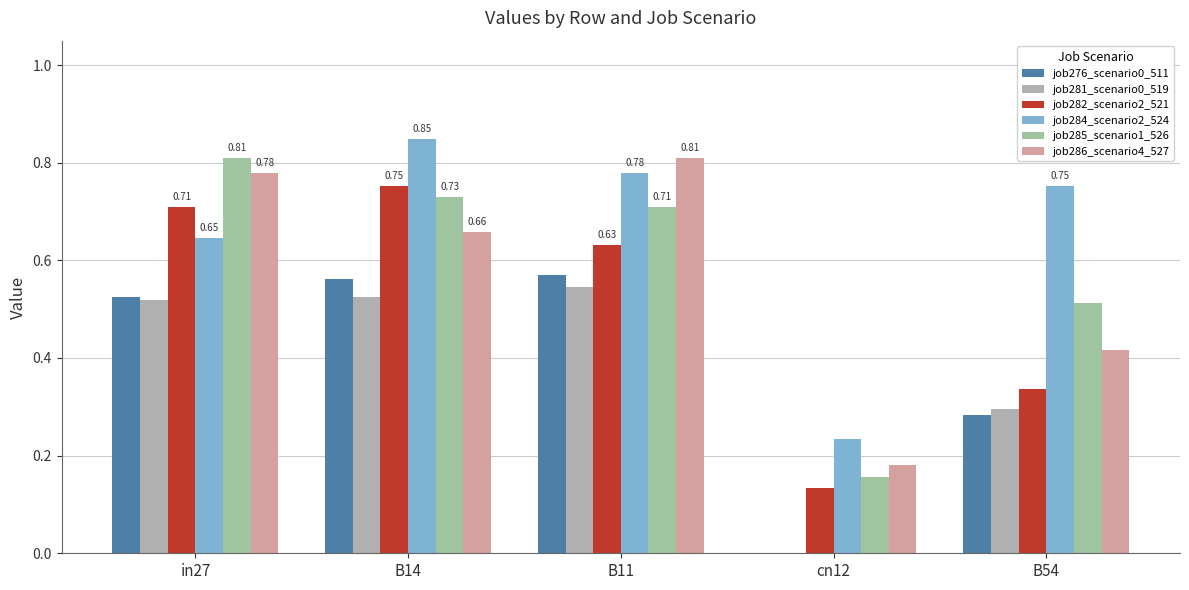

What is the sum of all job284_scenario2_524 values?

3.3